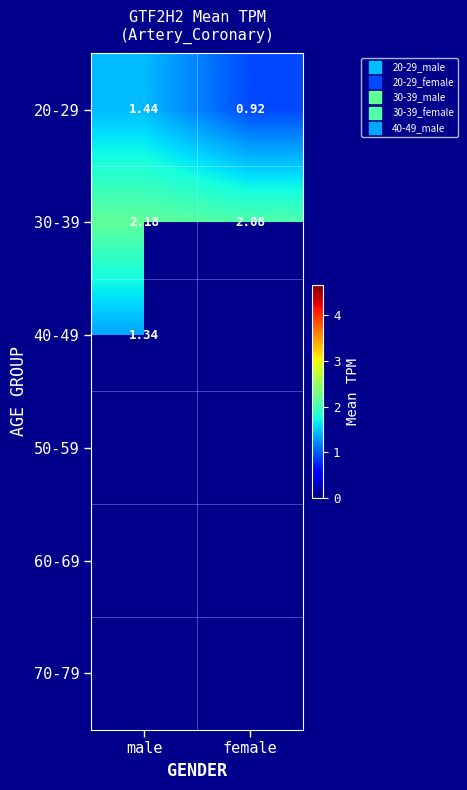

How many data points in 20-29 are less than 1?

1